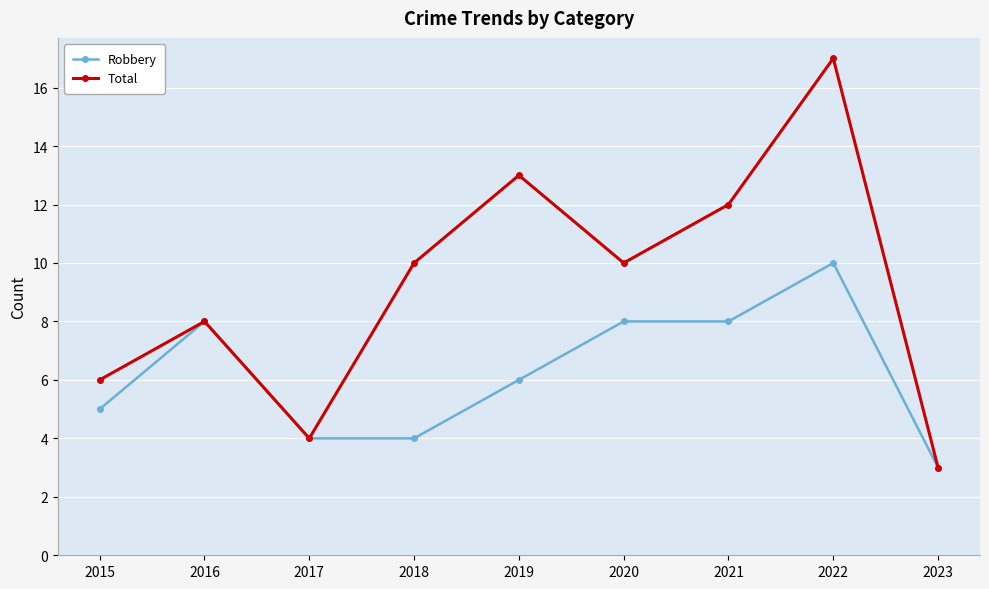

Reading left to right, transcribe all the data shown in this chart.

Robbery: 5	8	4	4	6	8	8	10	3
Total: 6	8	4	10	13	10	12	17	3